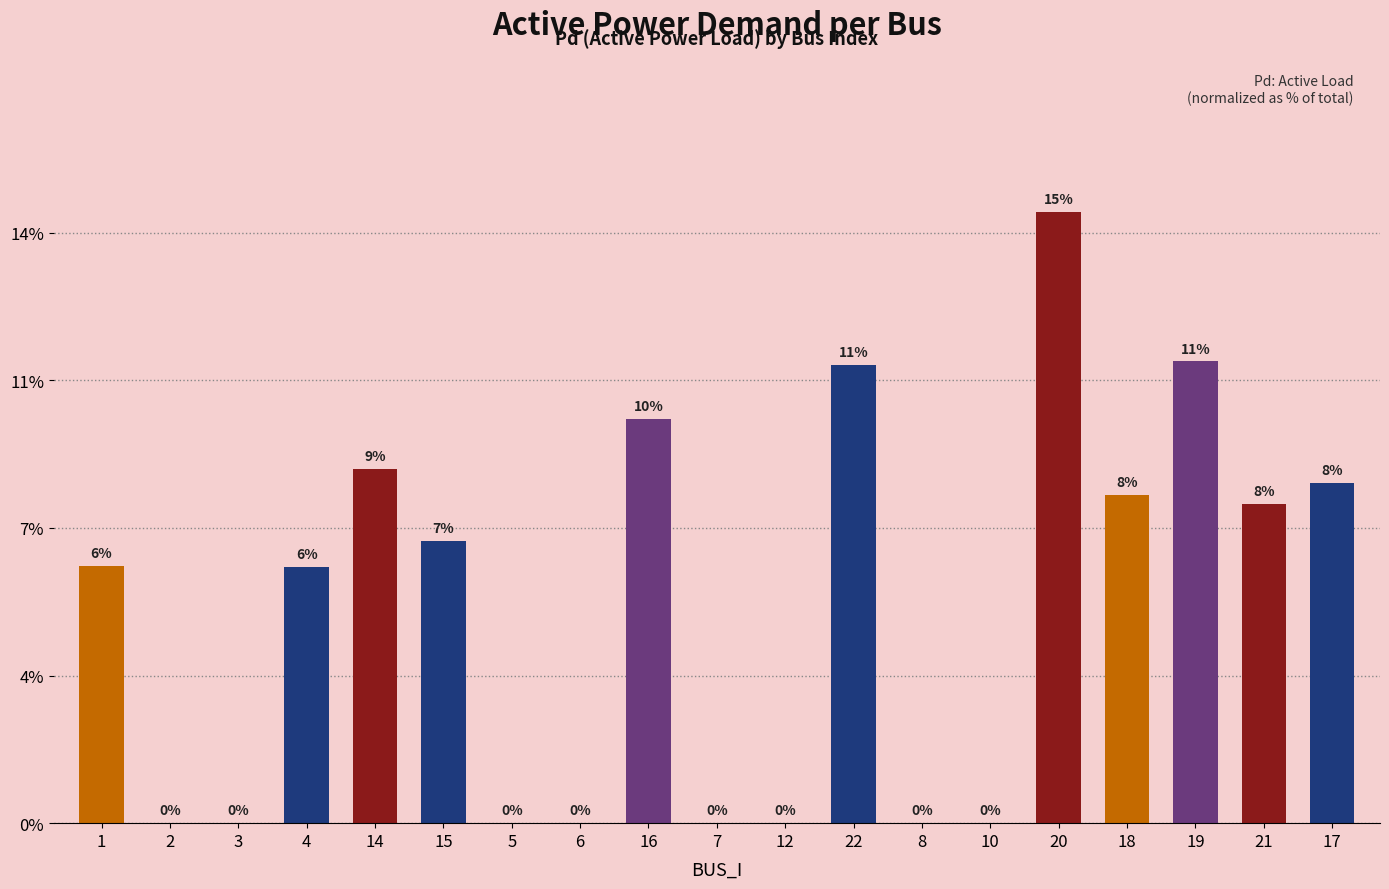

Are the bars horizontal?

No